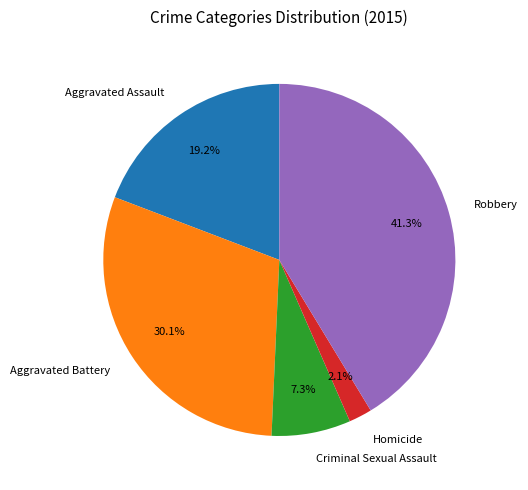

Which has a higher value, Aggravated Assault or Criminal Sexual Assault?

Aggravated Assault